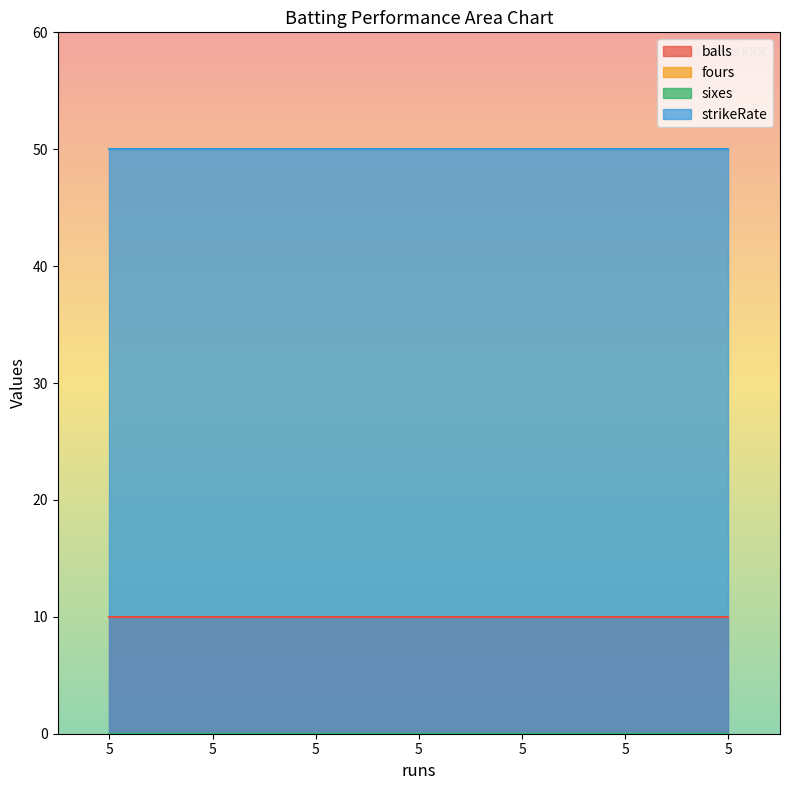

How many series are shown in this chart?

4